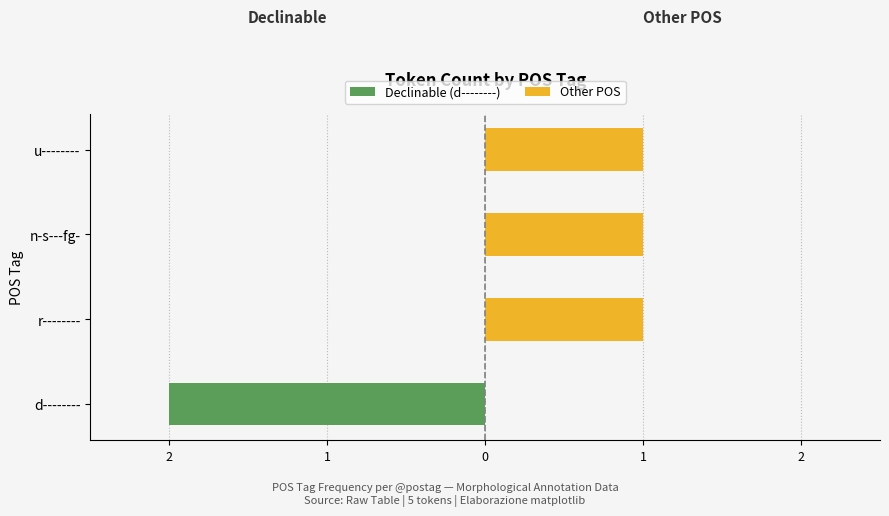

What is the value of the Other POS bar at the 4th from the left?

1